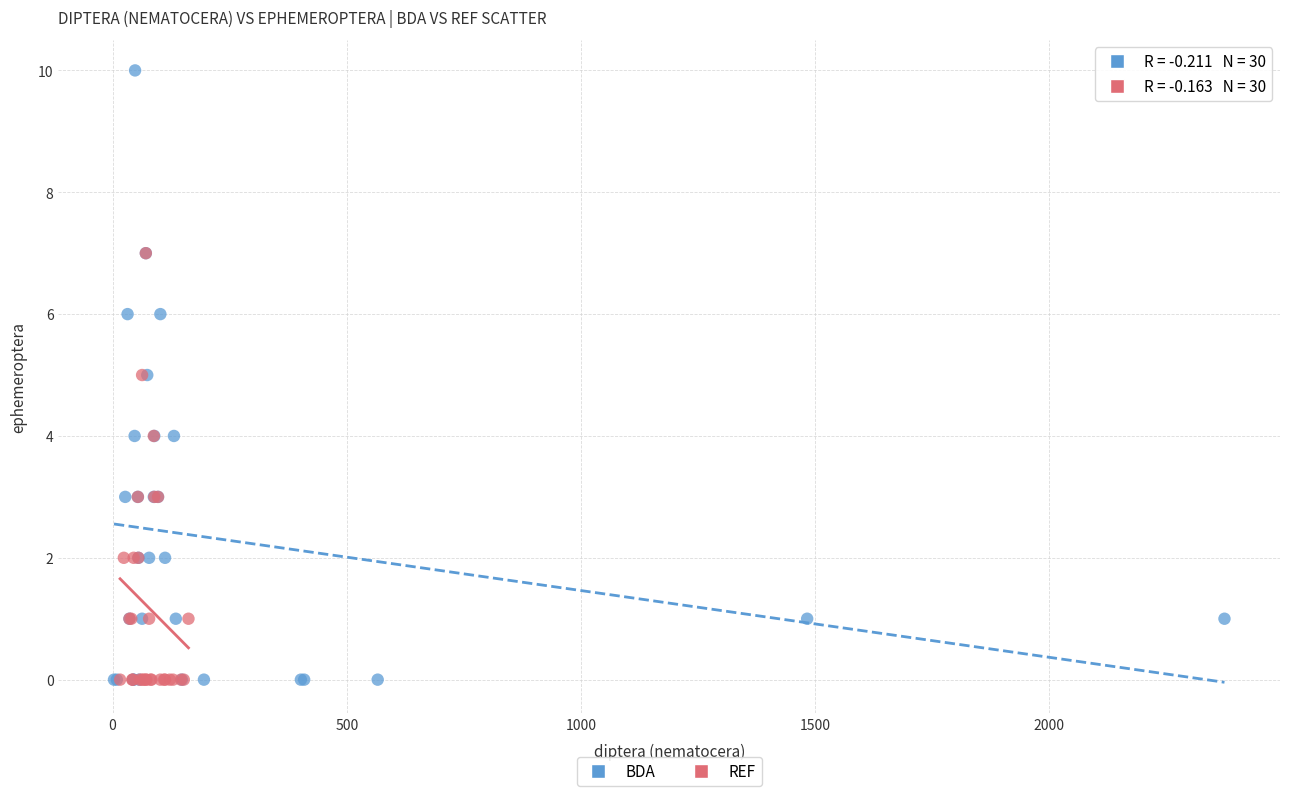

Which series contains the highest Y value?

BDA